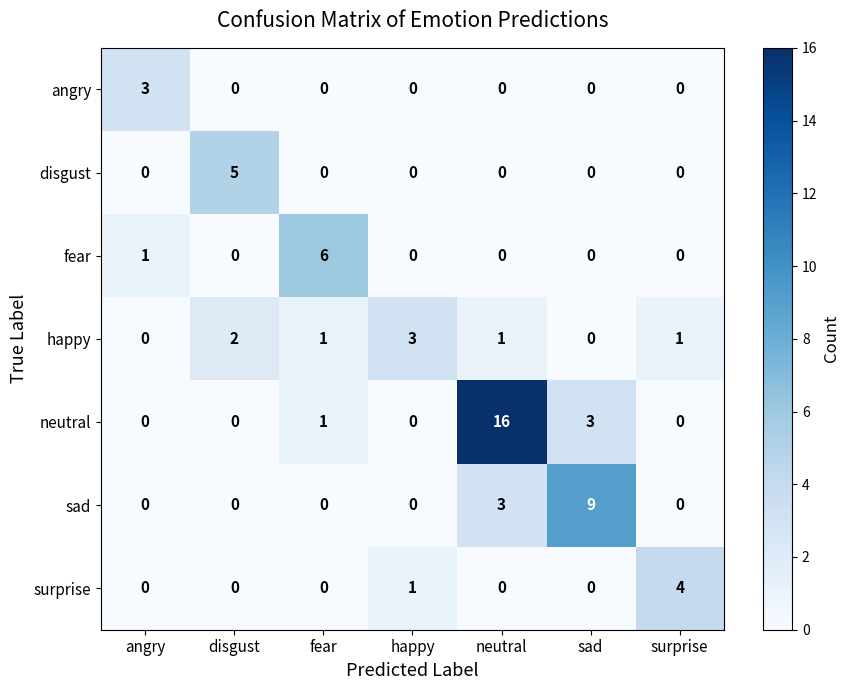

True or false: neutral has a value of 3 at sad.

True